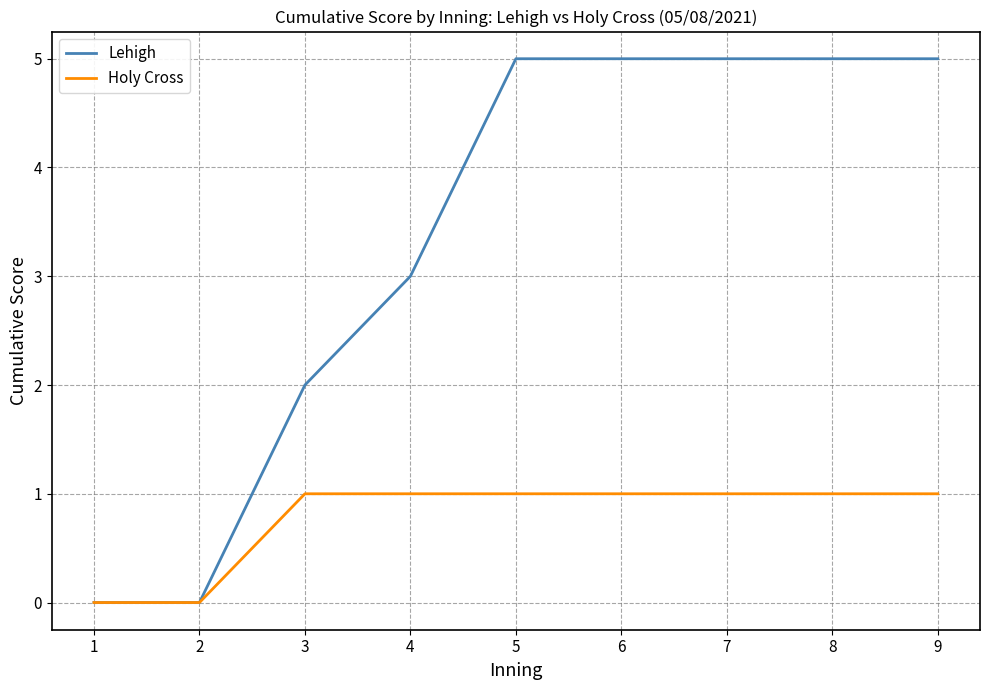

Which series has the largest total across all categories?

Lehigh